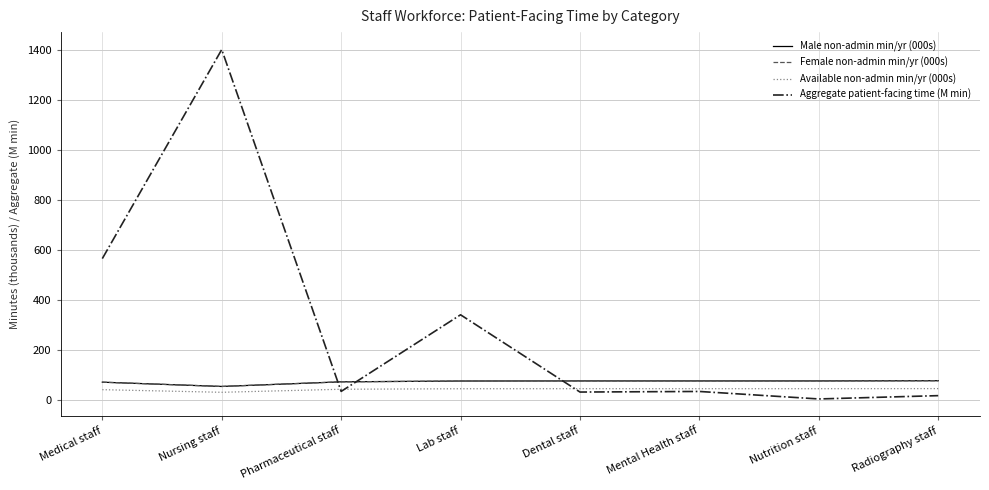

What value does the Available non-admin min/yr (000s) series have at Medical staff?

40.6